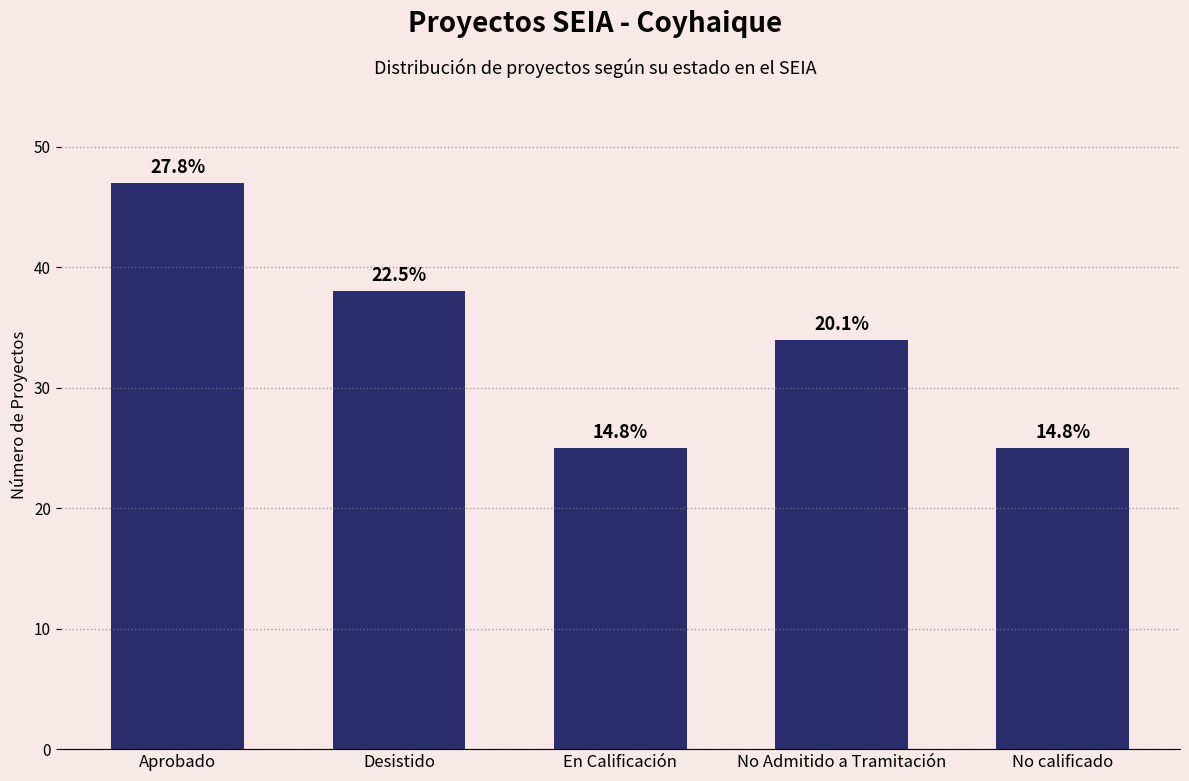

What is the average value?

34